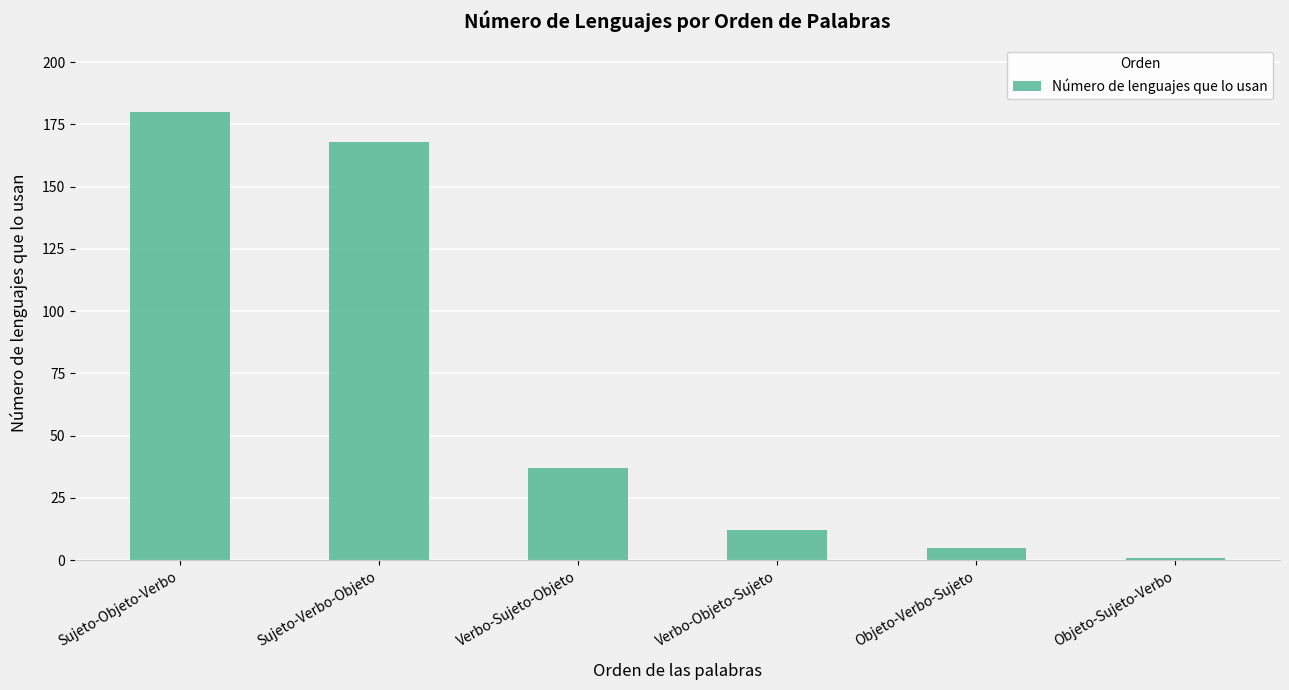

Where is the data nearest to the value 90?

Verbo-Sujeto-Objeto